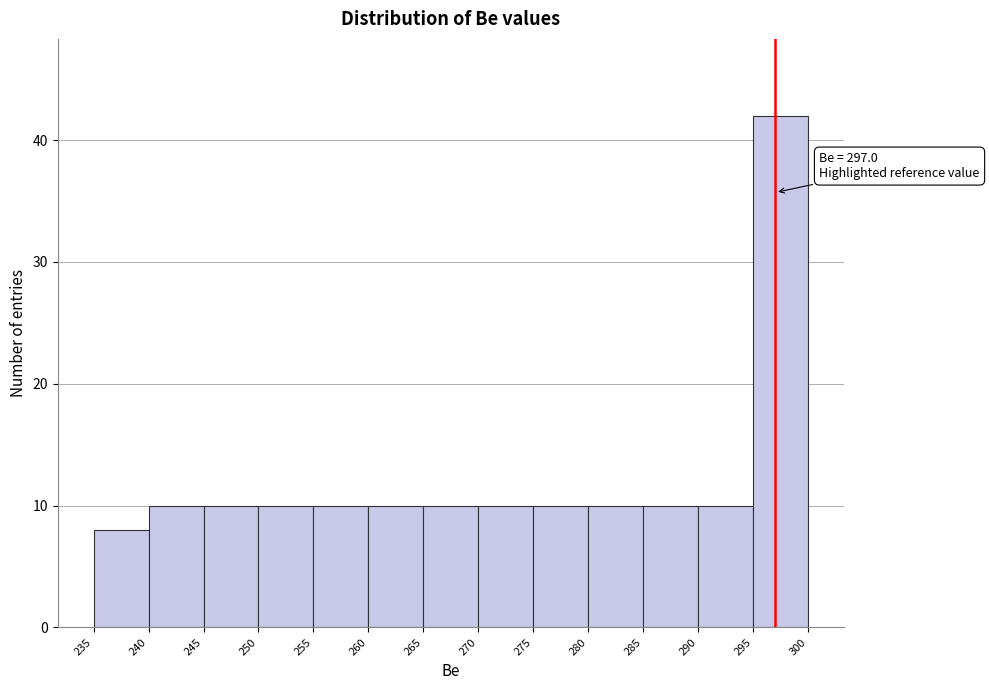

Over which range of the x-axis is the bar tallest?

295 to 300